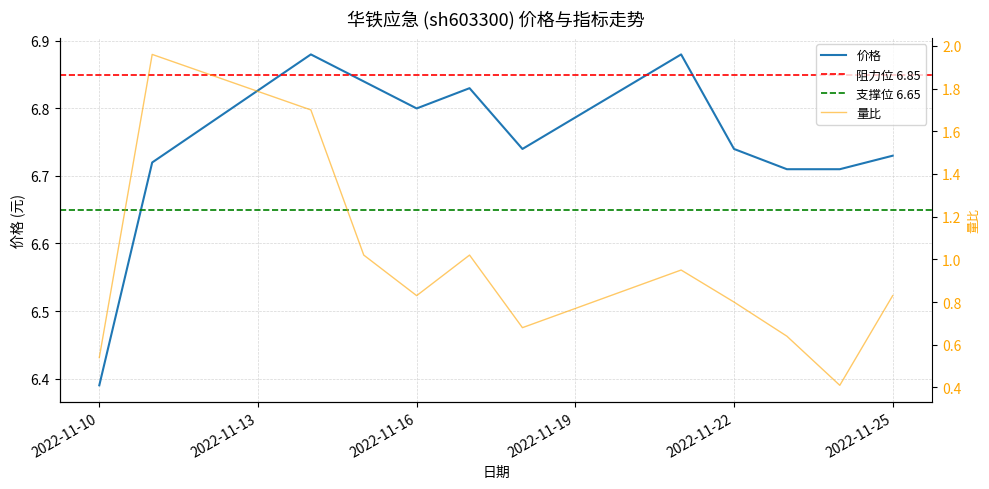

What is the value of the 价格 point at the 11th from the left?

6.7